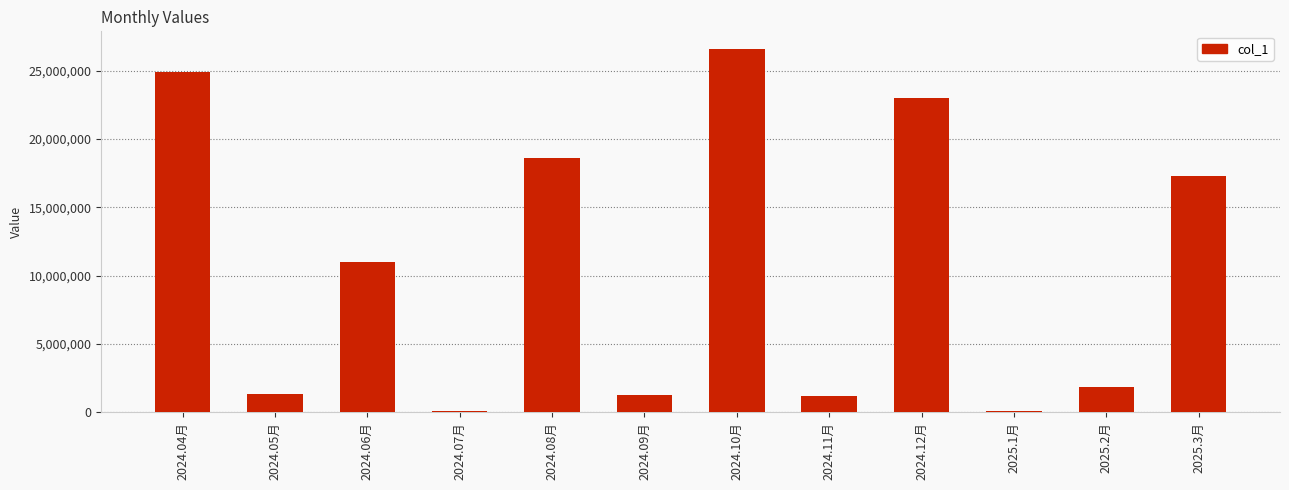

What is the label of the 8th bar from the right?

2024.08月